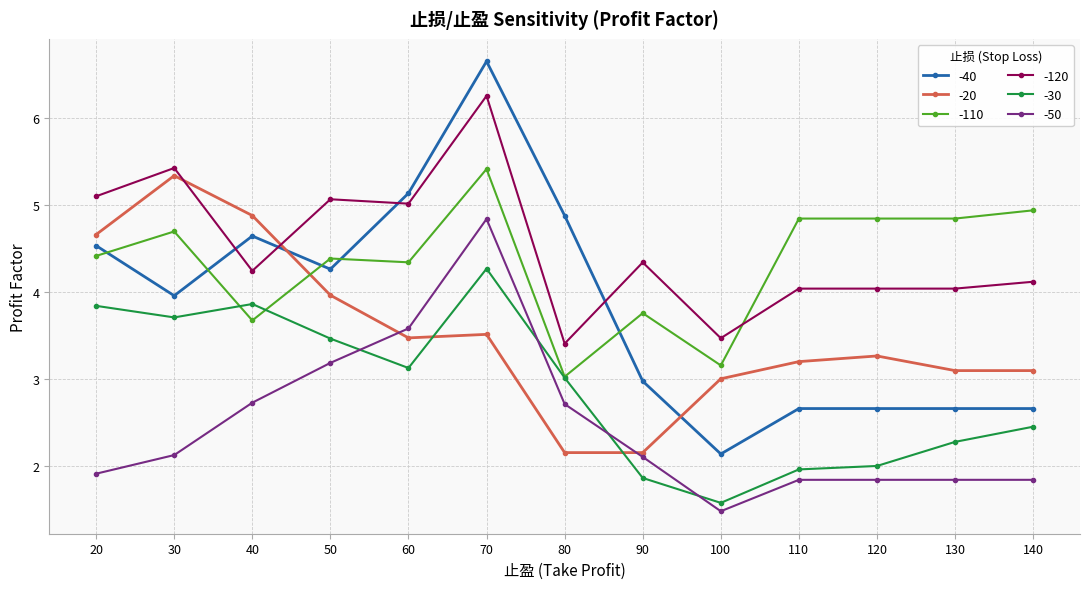

What is the total value across all series at 50?

24.3